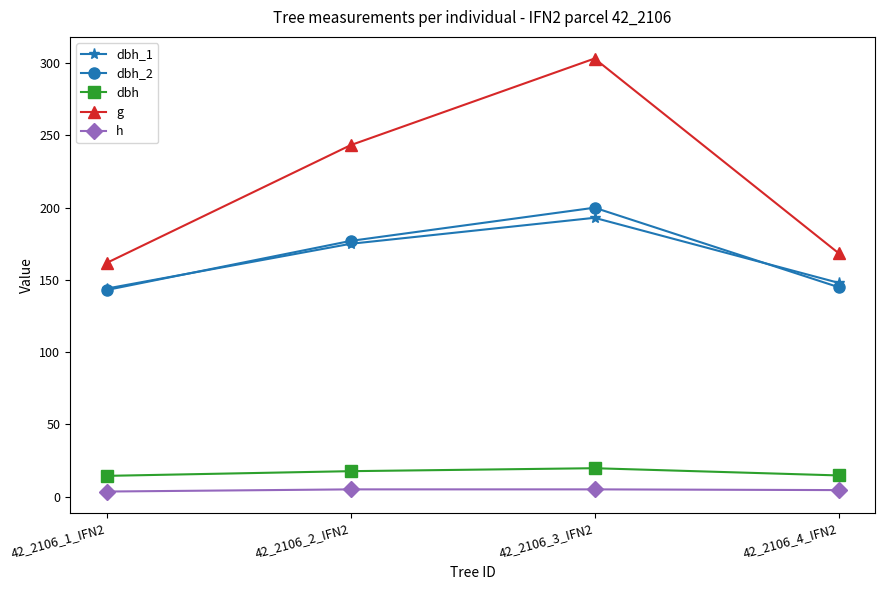

Is it true that dbh_2 equals 99.4 at 42_2106_1_IFN2?

False